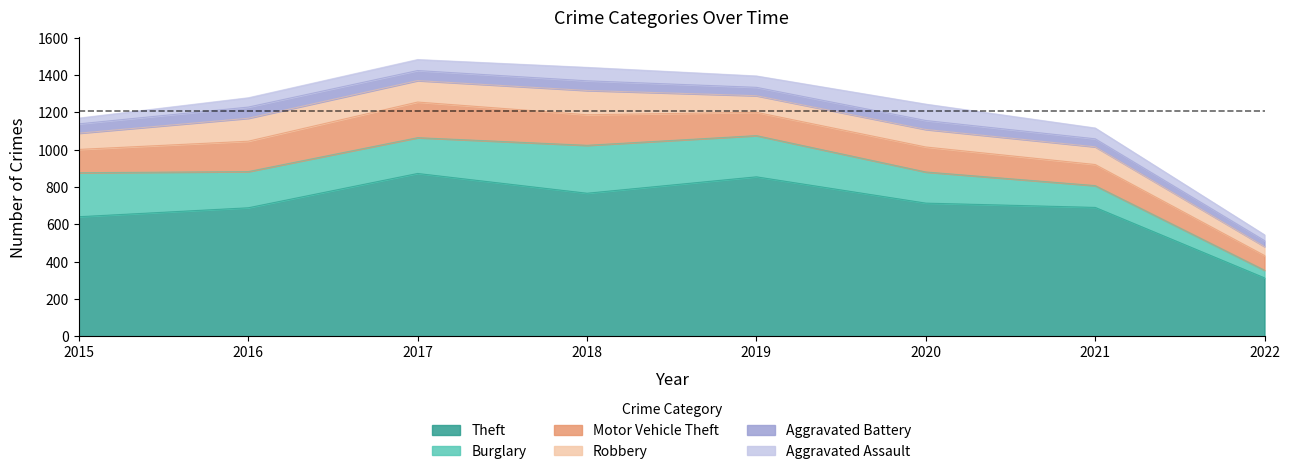

Reading left to right, extract all data points from this chart.

Theft: 641	689	873	767	855	714	691	313
Burglary: 236	194	192	257	221	167	117	41
Motor Vehicle Theft: 125	163	191	164	125	134	113	79
Robbery: 87	123	115	130	89	94	95	48
Aggravated Battery: 50	60	54	52	45	48	43	32
Aggravated Assault: 31	50	59	72	61	88	58	31